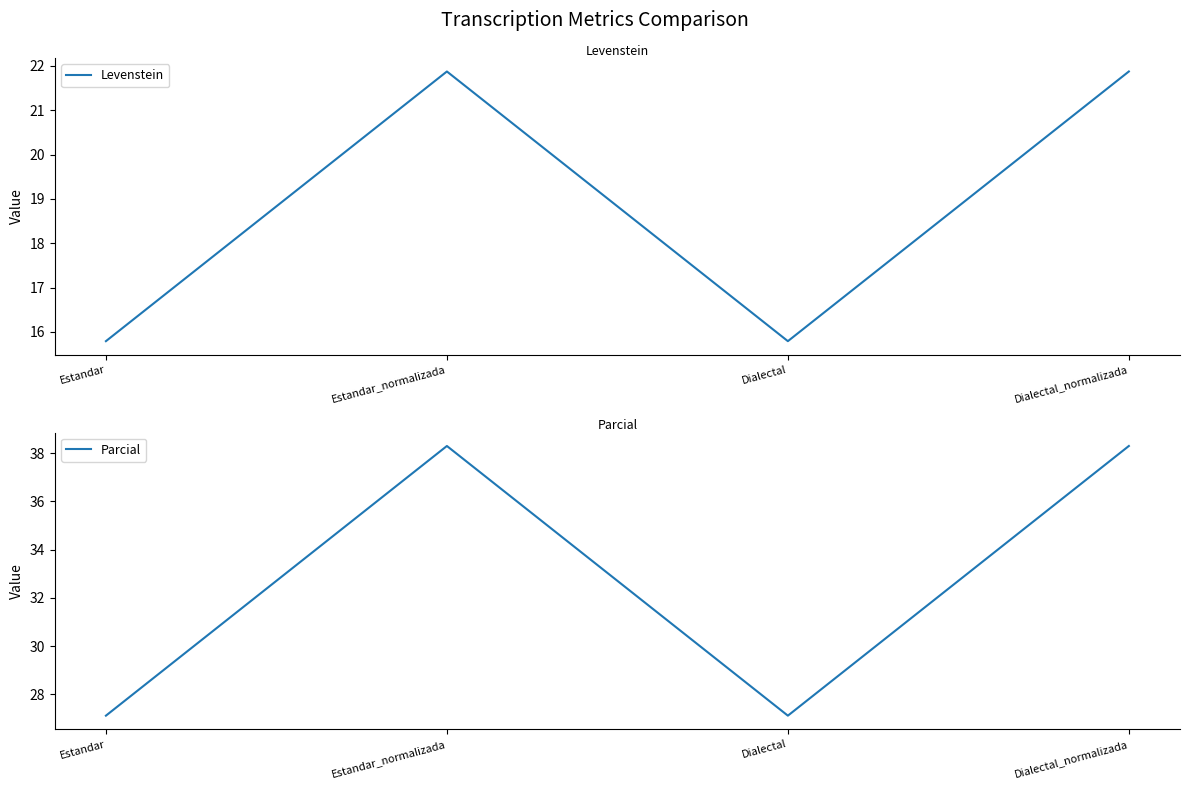

What is the maximum value shown in the chart?

38.3